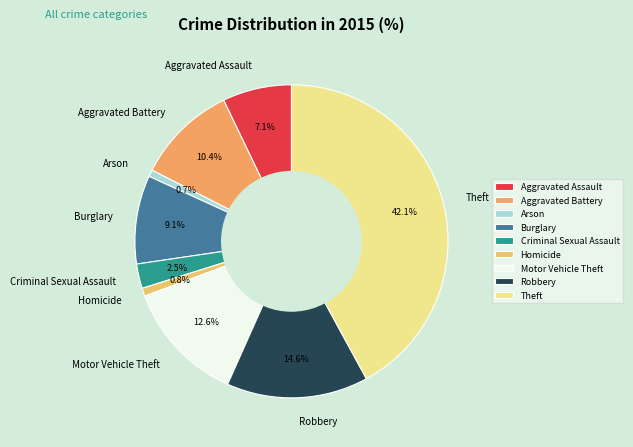

Which category has the biggest portion of the pie?

Theft